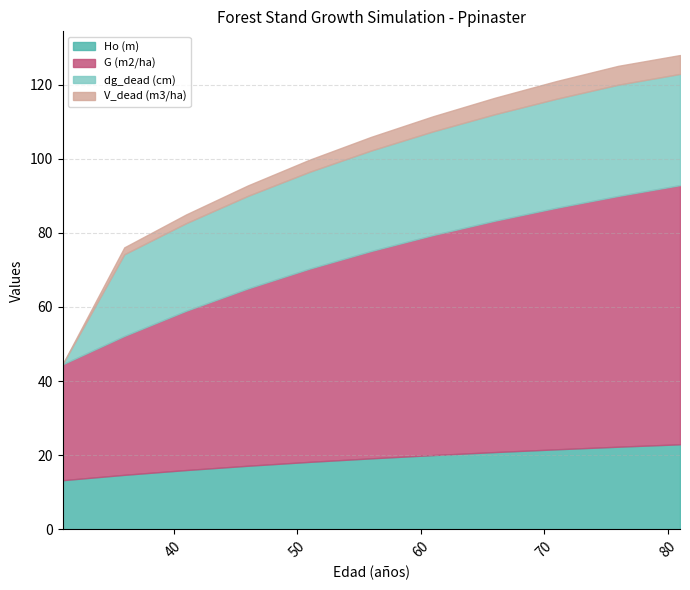

Between 76 and 46, which is larger?

76